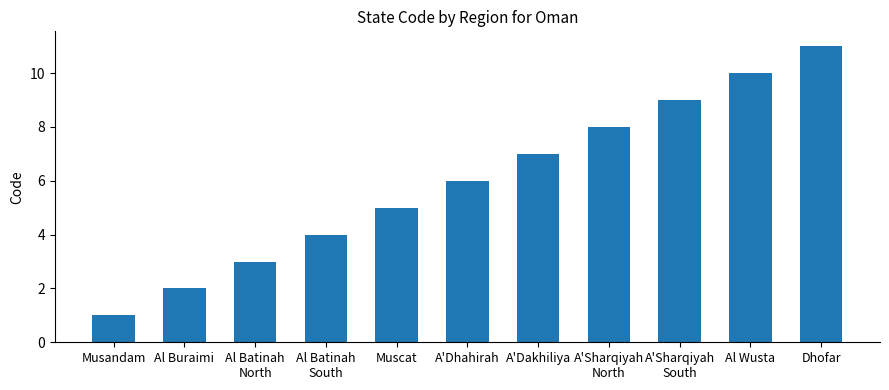

The value at Muscat is 5. True or false?

True